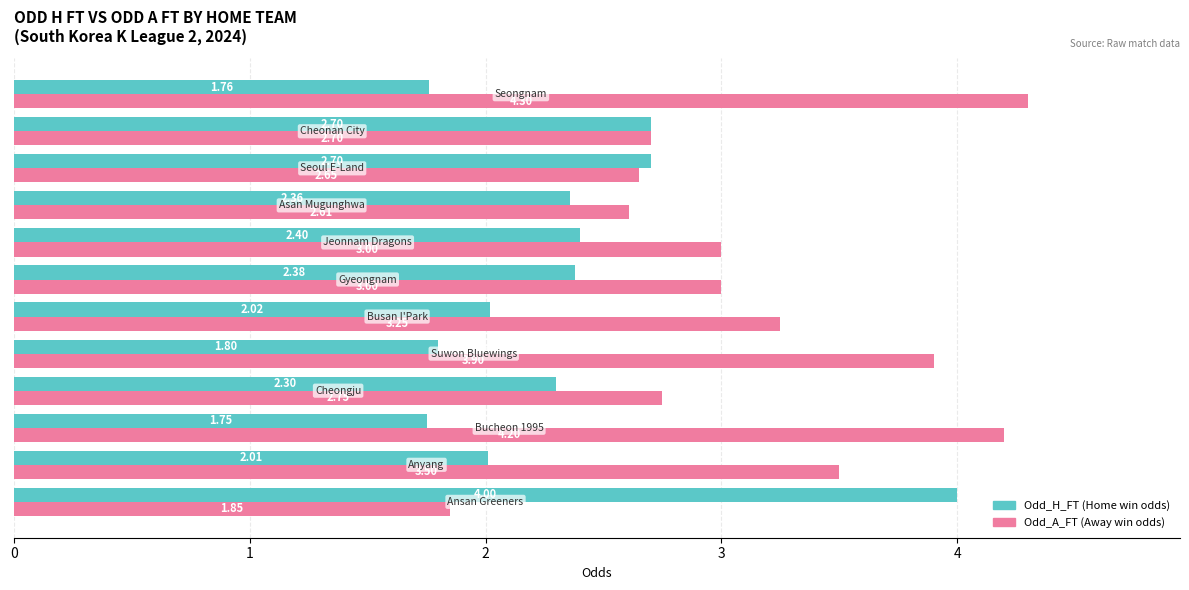

How many categories are shown in the chart?

12